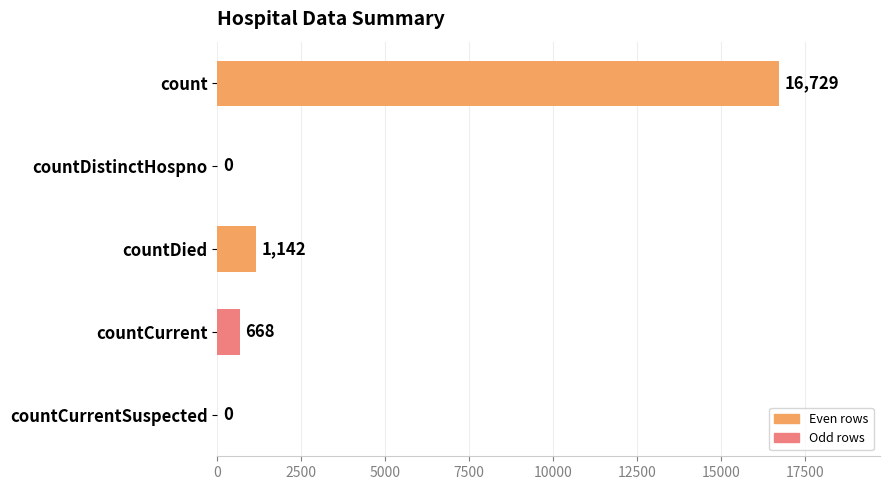

Does the chart contain stacked bars?

No